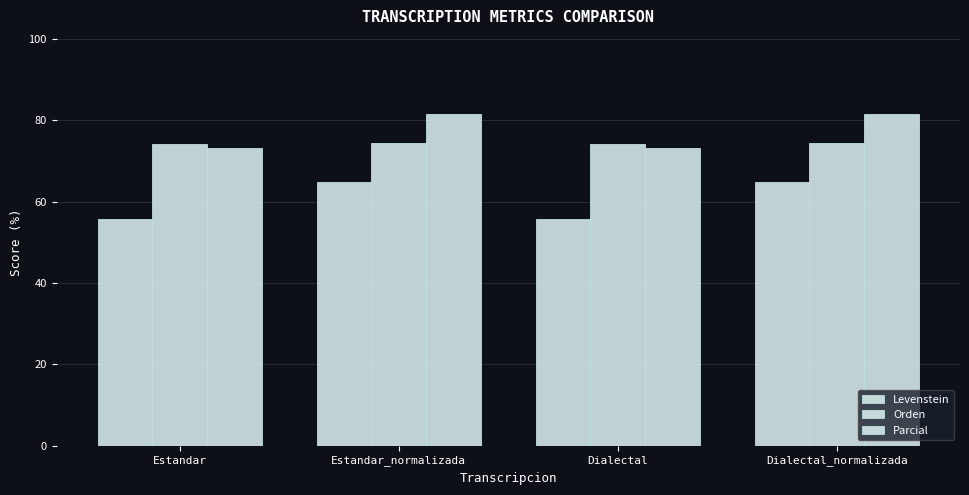

At which label does Levenstein first exceed 64?

Estandar_normalizada